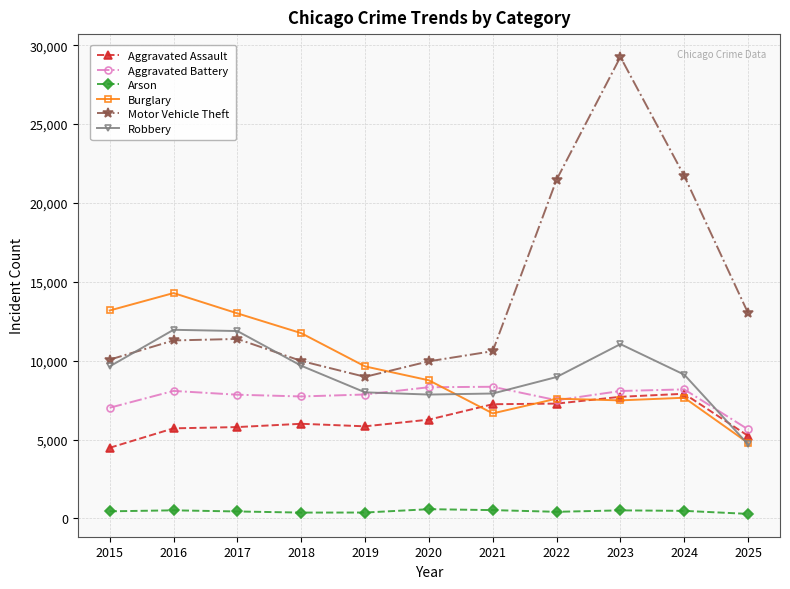

What is the lowest value of the Burglary series?

4790